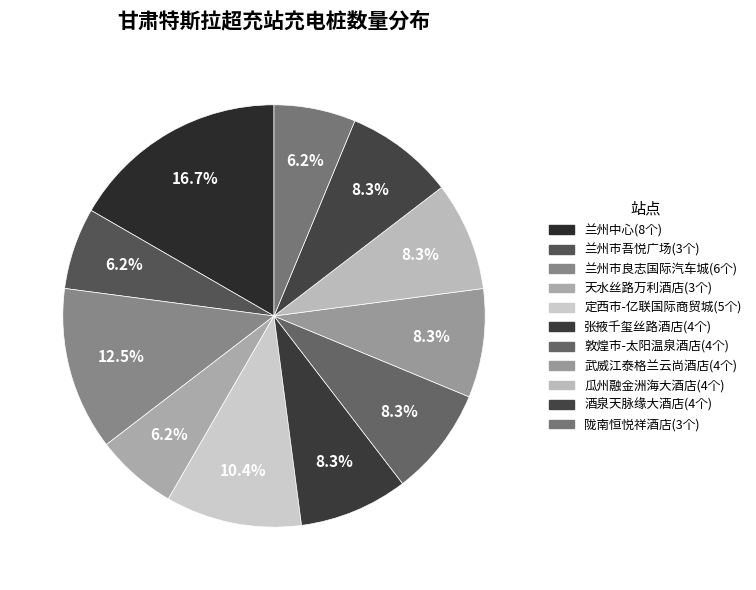

Count the number of slices in the pie.

11